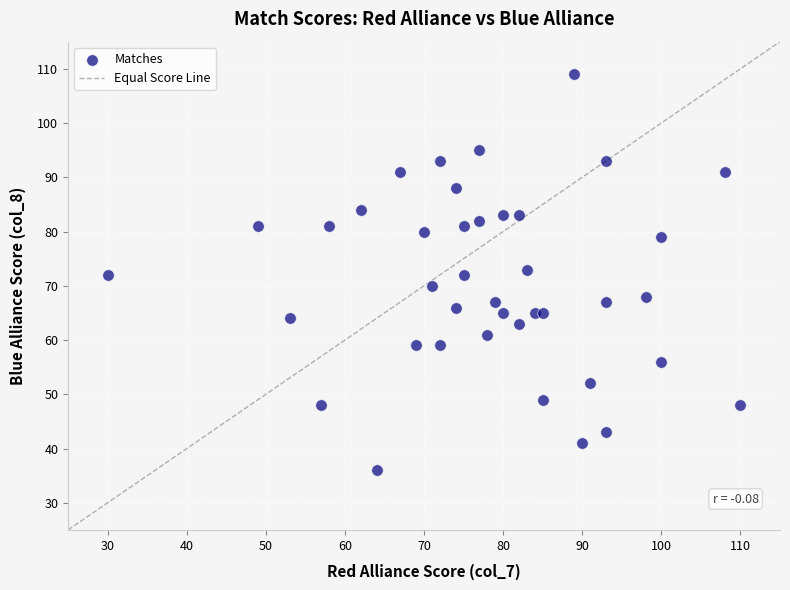

What is the range of X values (max minus min)?

80